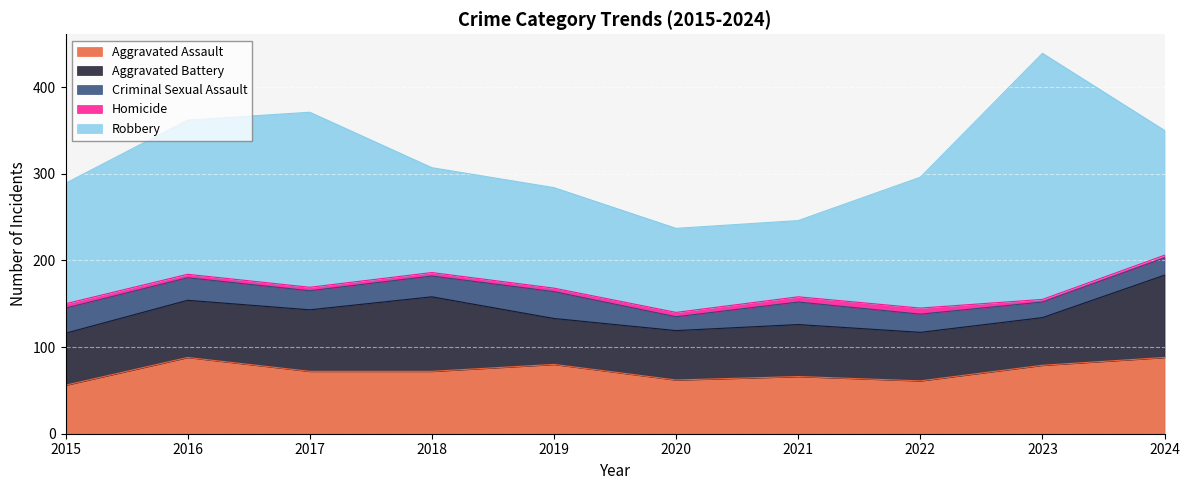

What is the difference between the second highest and minimum values in the Aggravated Assault series?

32